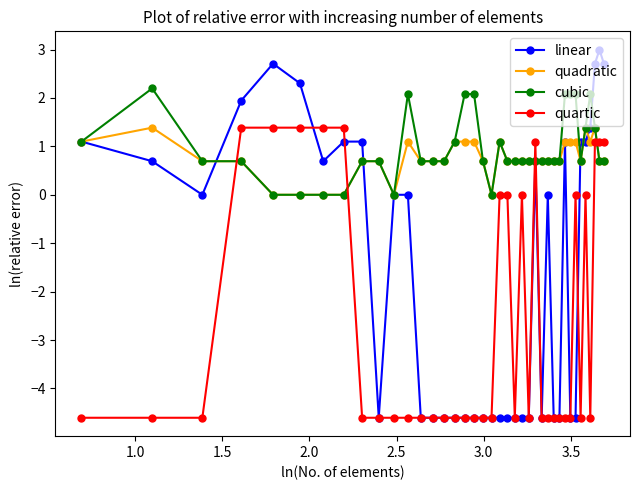

How many quartic values are between -4 and 0?

5